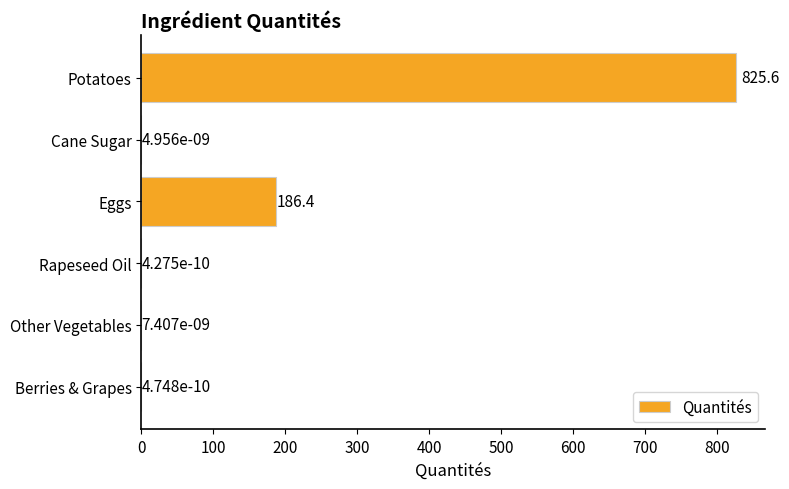

The value at Berries & Grapes is 0.0. True or false?

True